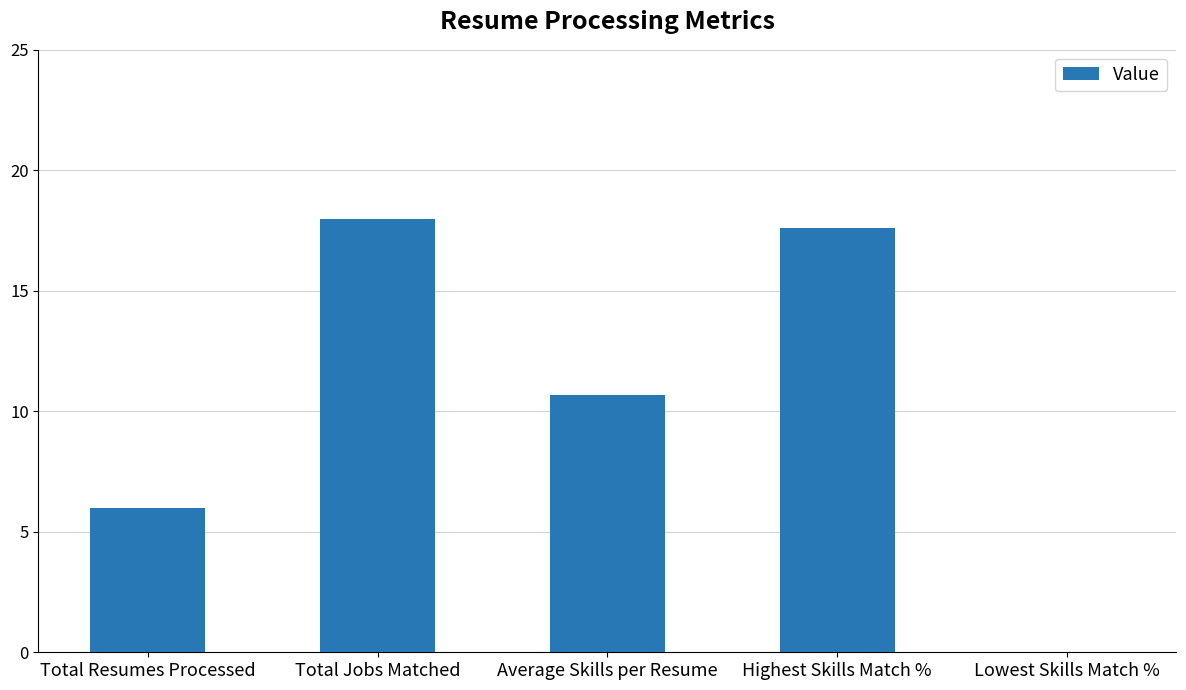

What is the ratio of the value at Highest Skills Match % to the value at Total Jobs Matched?

1.0